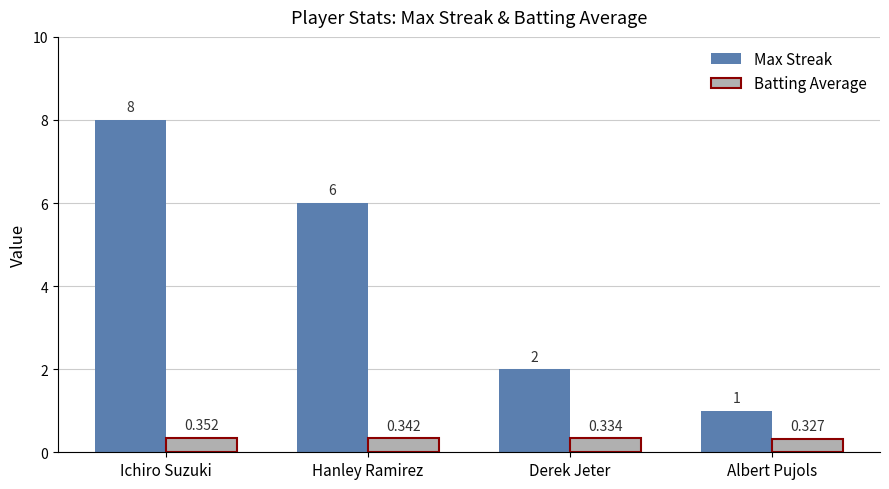

How many data points in Max Streak are less than 6?

2